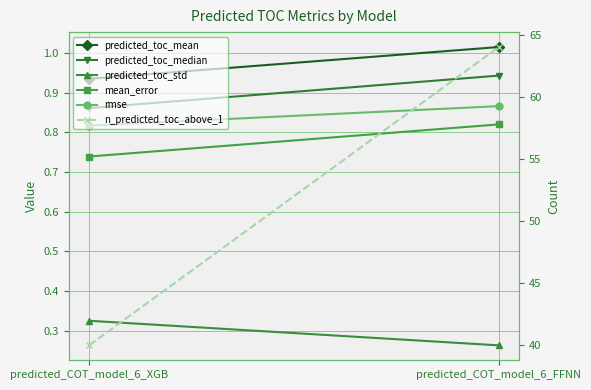

What is the label of the 2nd point from the left?

predicted_COT_model_6_FFNN